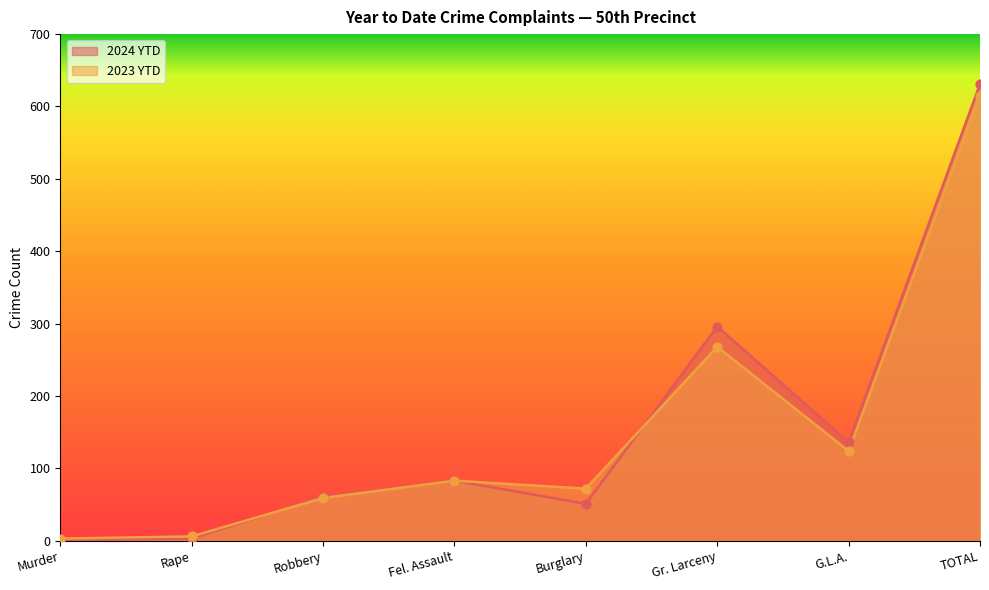

Which series contains the lowest Y value?

2024 YTD